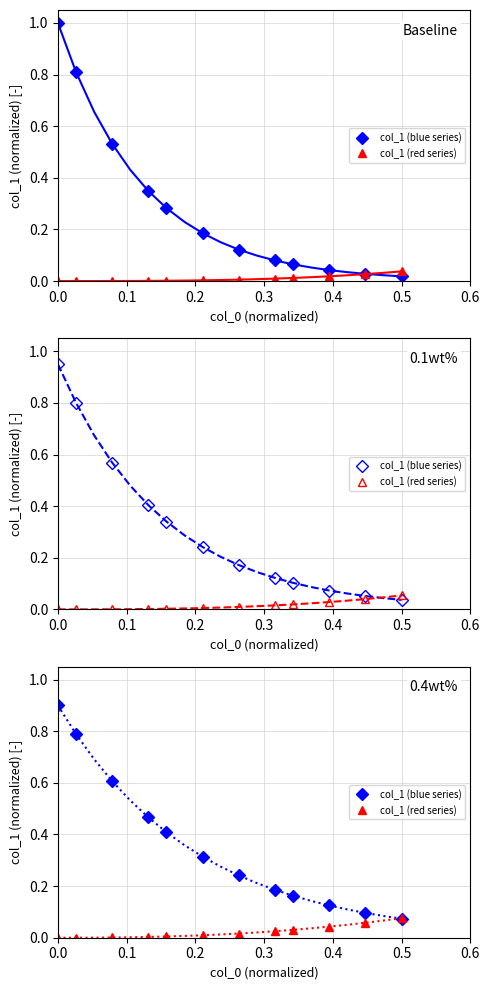

How many lines are shown in the chart?

2